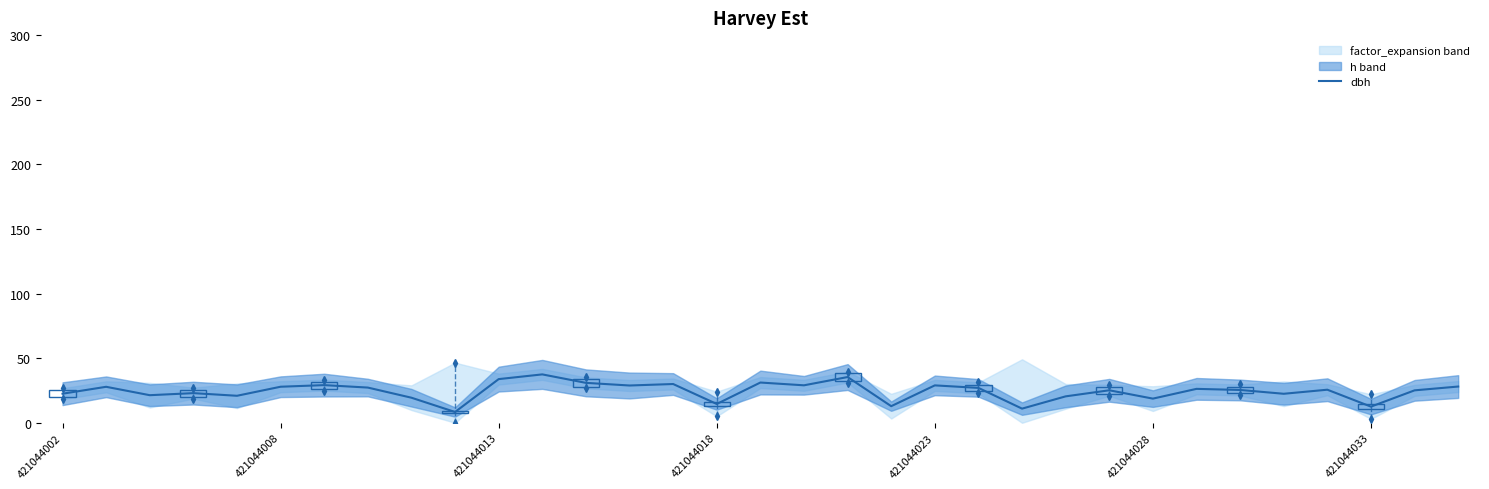

The value of dbh at 421044033 is 12.5. True or false?

True